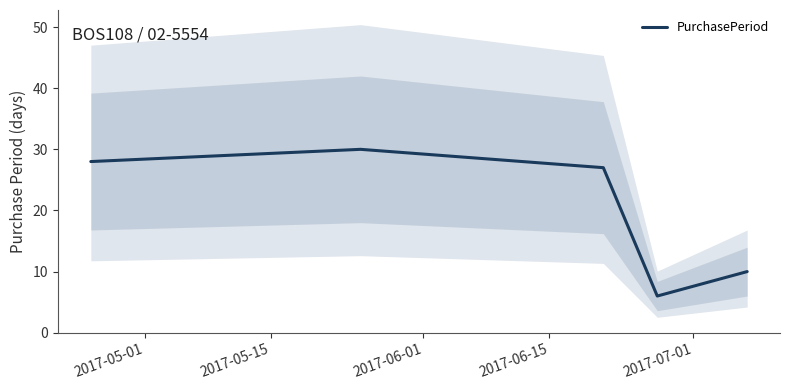

What is the difference between the second highest and minimum values?

22